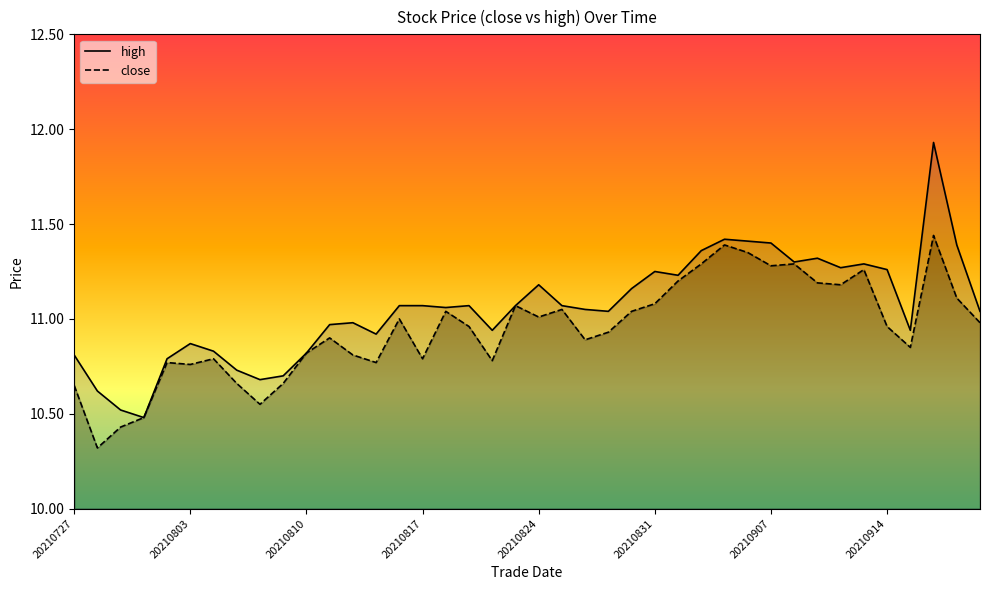

True or false: high and close intersect in this chart.

False